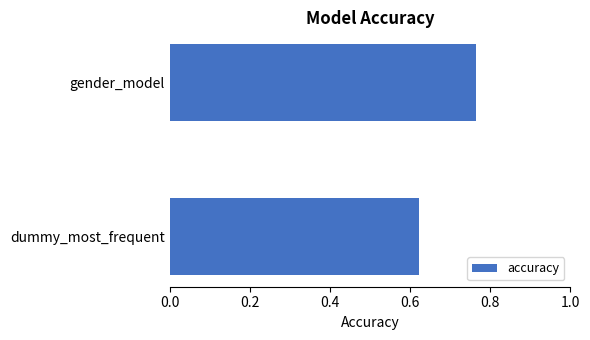

What is the change in value from dummy_most_frequent to gender_model?

+0.1